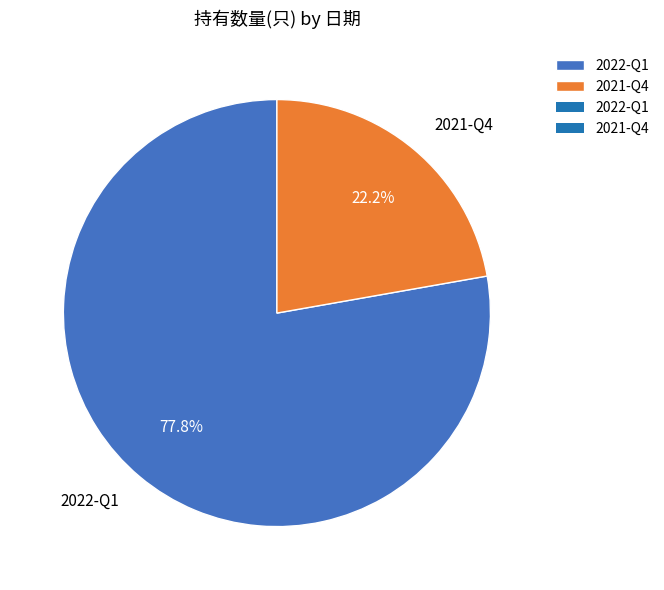

The 2022-Q1 slice represents 78% of the pie. True or false?

True